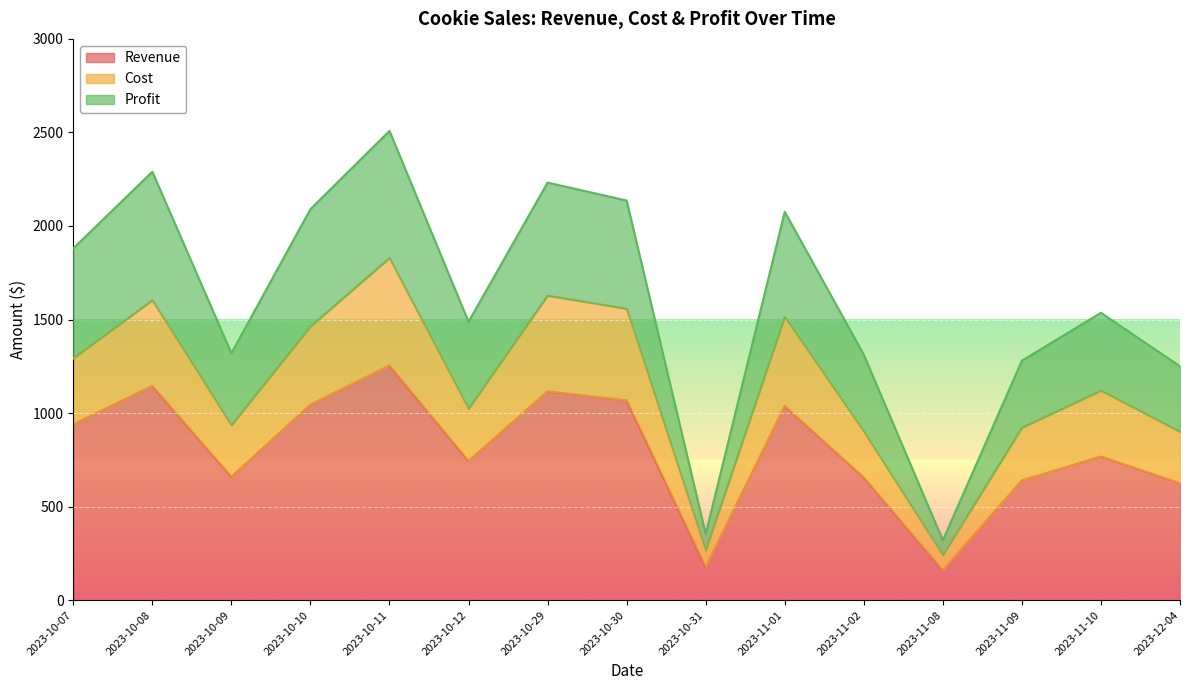

At 2023-10-10, list the series in order from smallest to largest.

Revenue, Cost, Profit